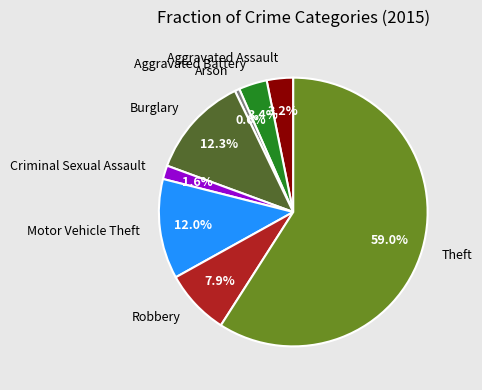

To the nearest percent, what is the average slice percentage?

12%